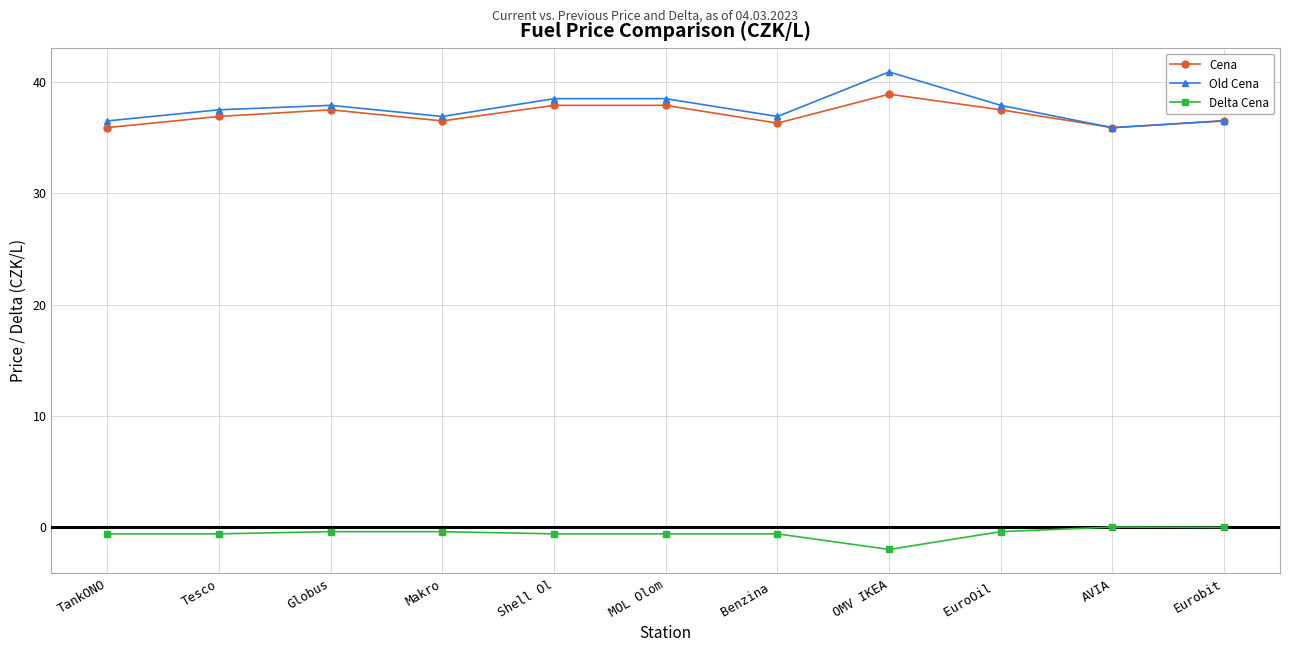

Which category has the lowest value across all series?

OMV IKEA